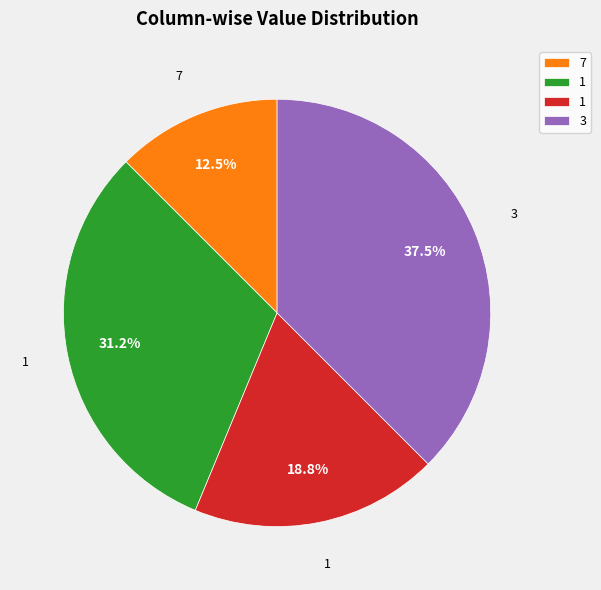

Is there a majority slice in this chart?

No